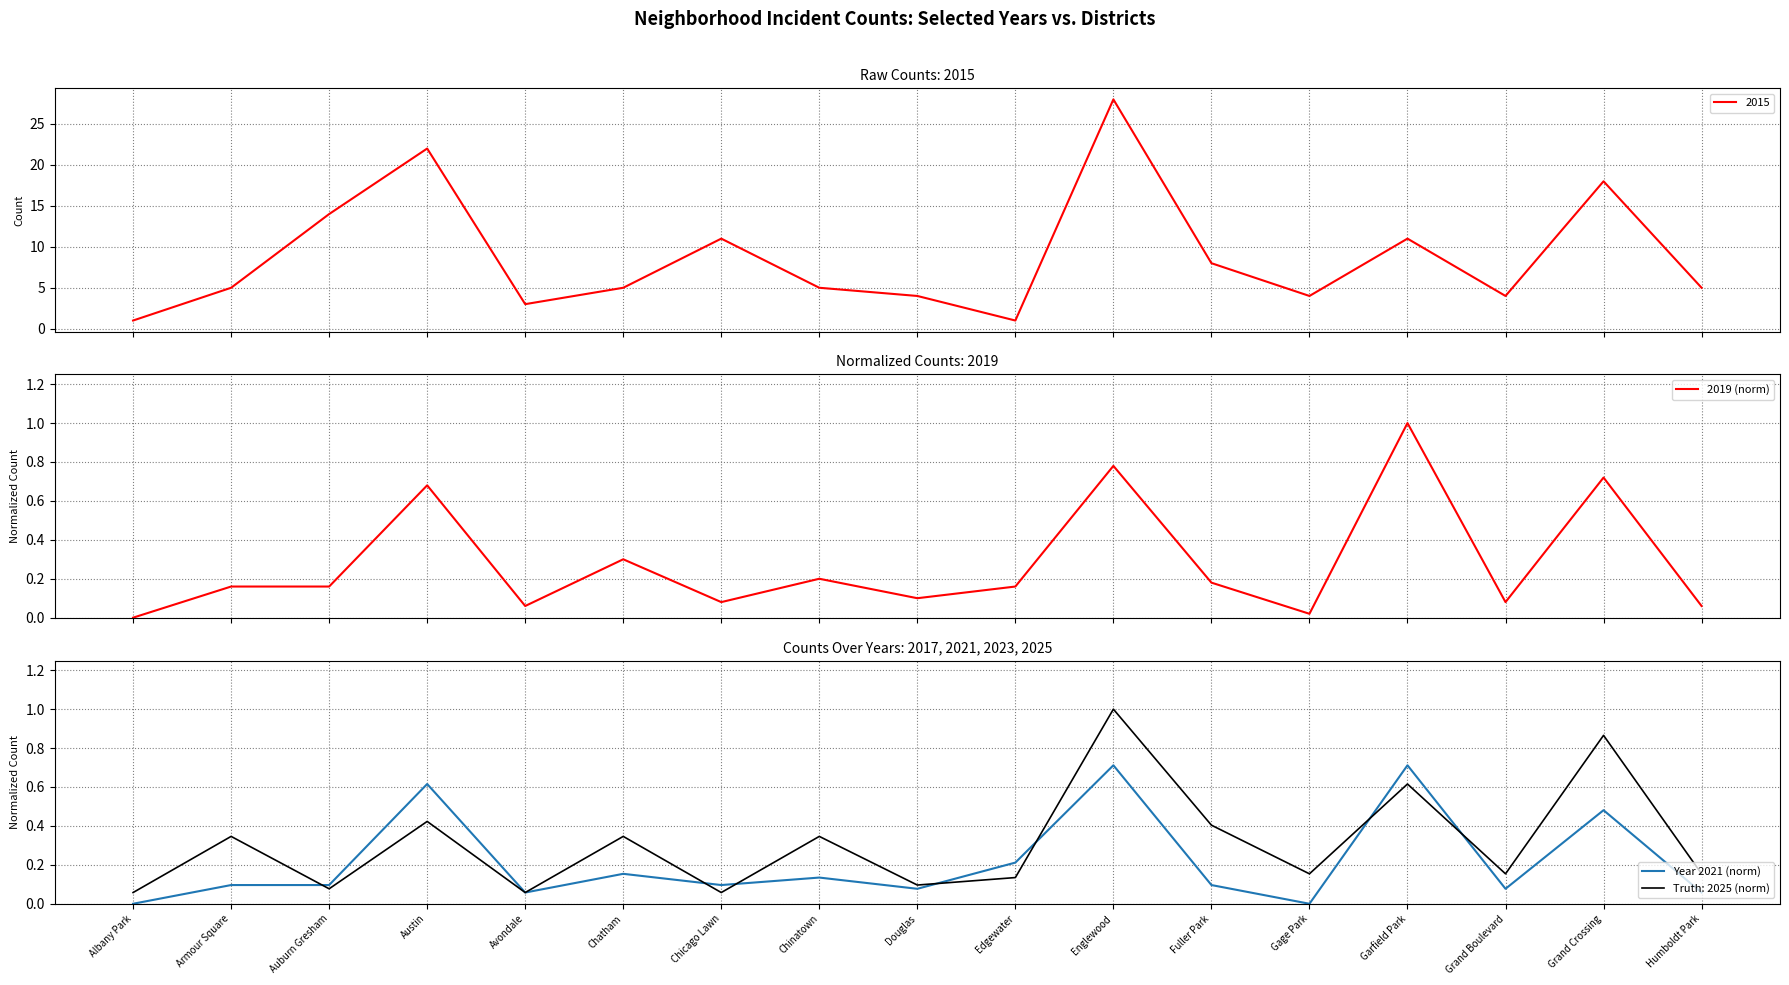

What is the label of the 9th point from the left?

Douglas